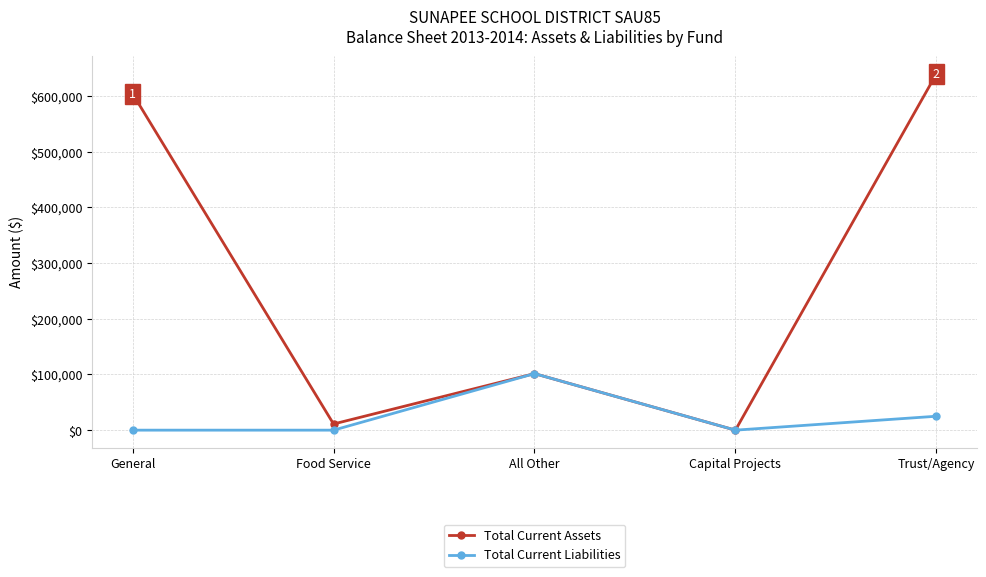

Is the value of Total Current Assets at General greater than the value of Total Current Liabilities at All Other?

Yes